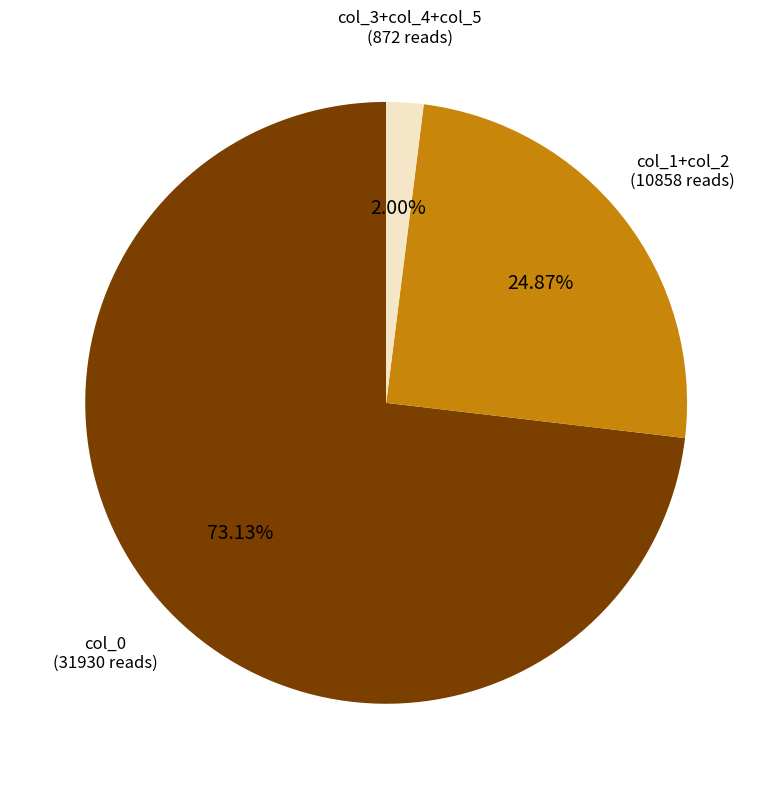

Is there a majority slice in this chart?

Yes